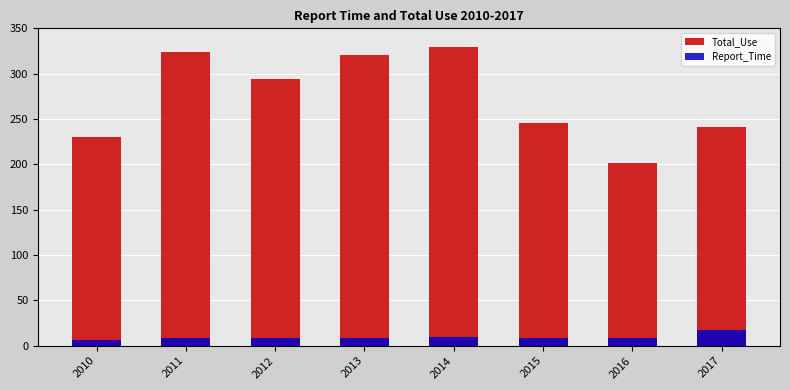

What is the value of the Total_Use bar at the 1st from the left?

230